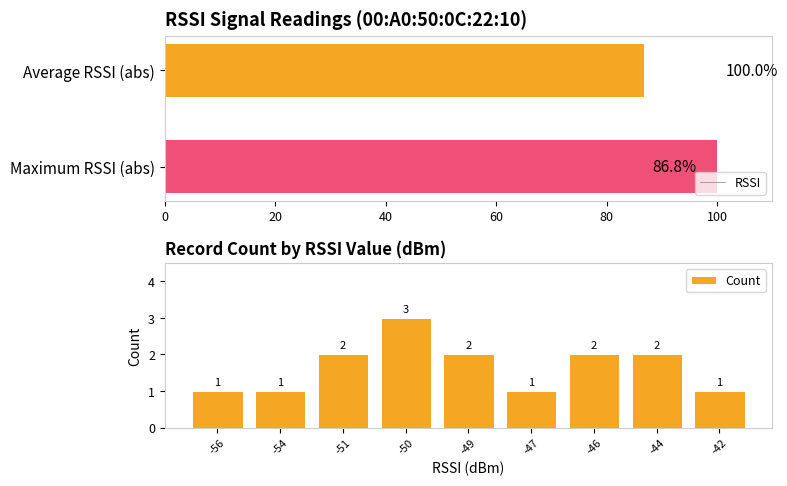

What is the difference between the maximum and minimum values in the RSSI series?

13.2